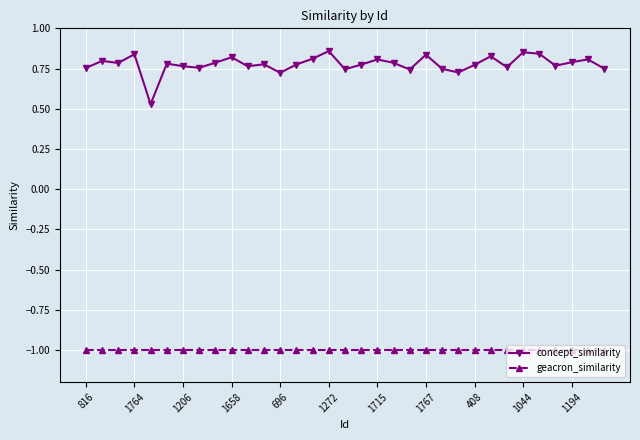

How many lines are shown in the chart?

2